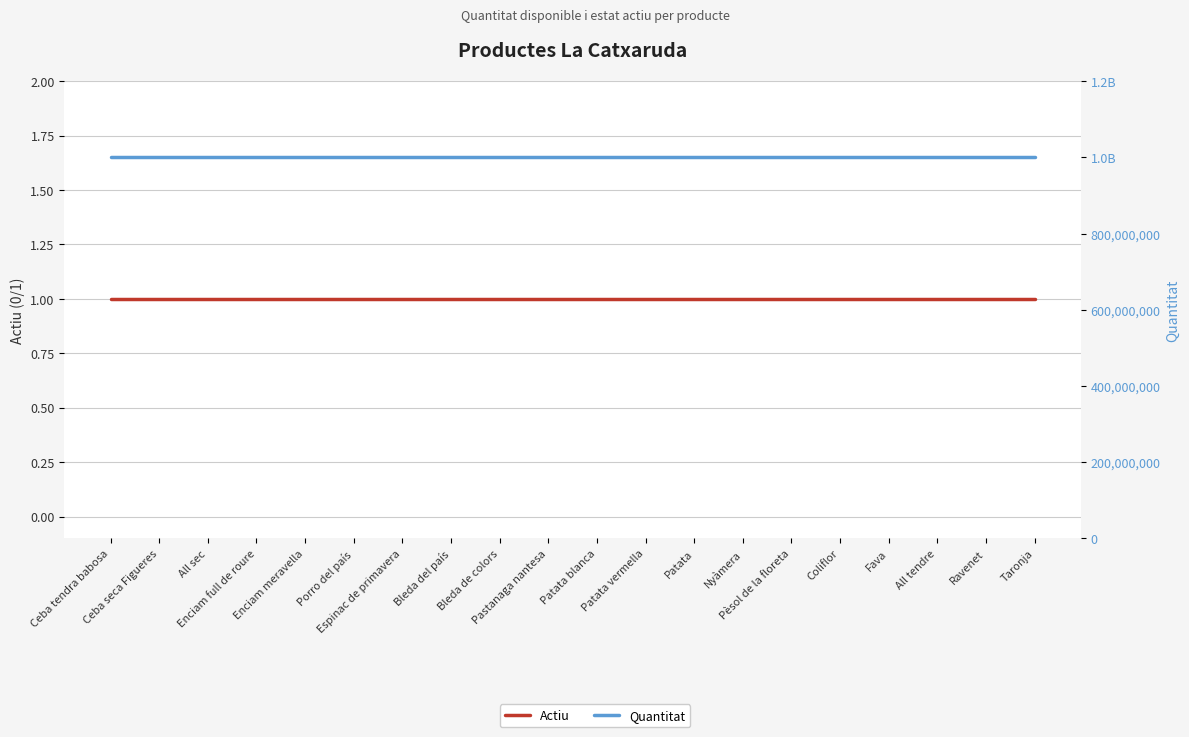

What is the value of the Quantitat point at the 9th from the left?

999999999